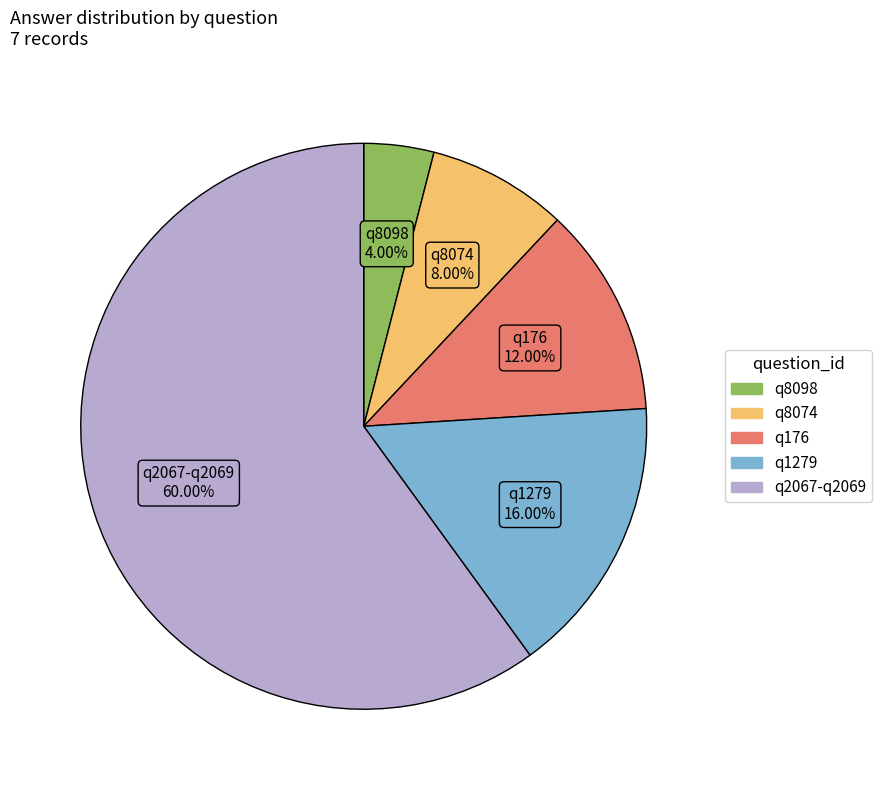

Does any single category account for the majority?

Yes